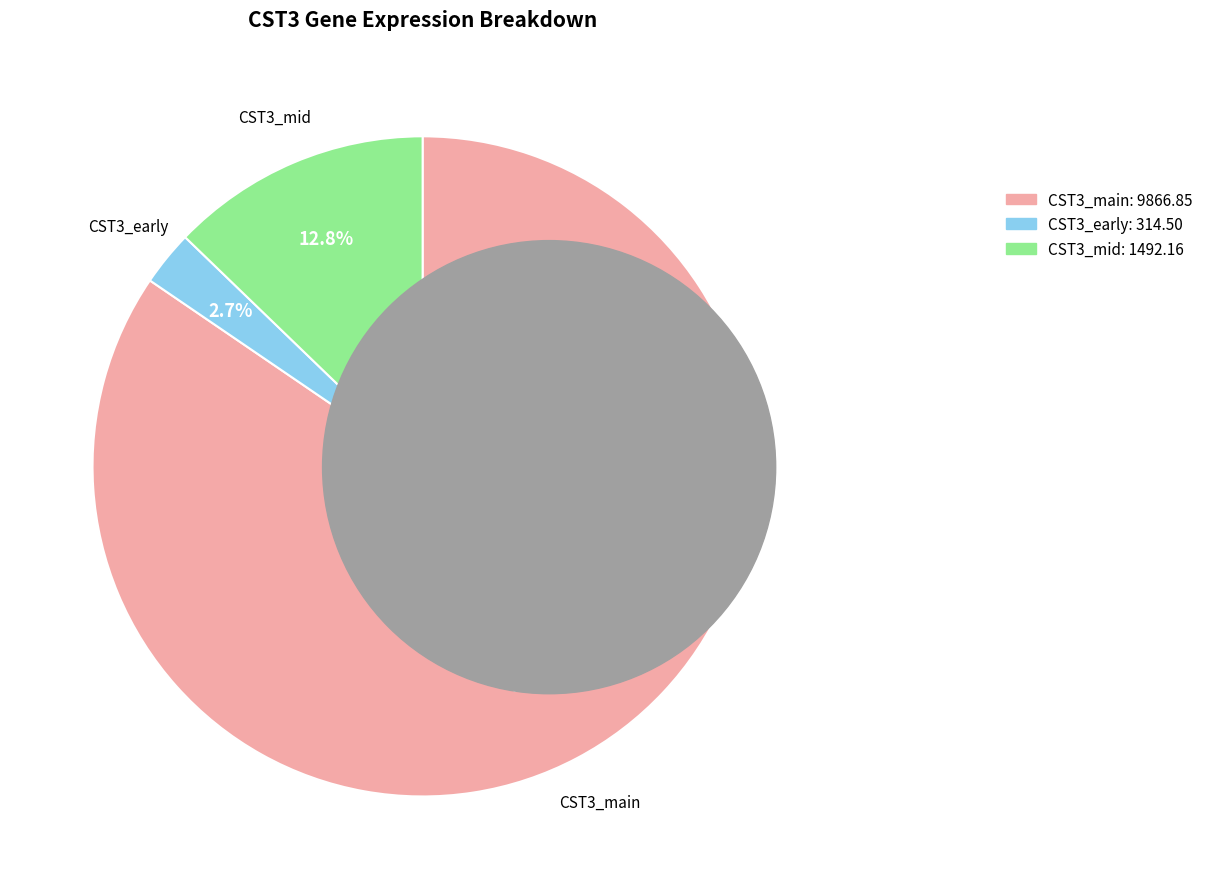

Is there any slice that represents more than half of the pie?

Yes